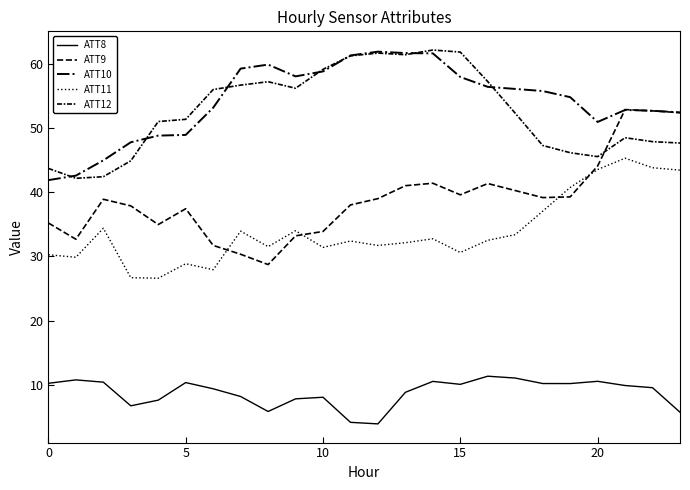

Does the chart have visible grid lines?

No